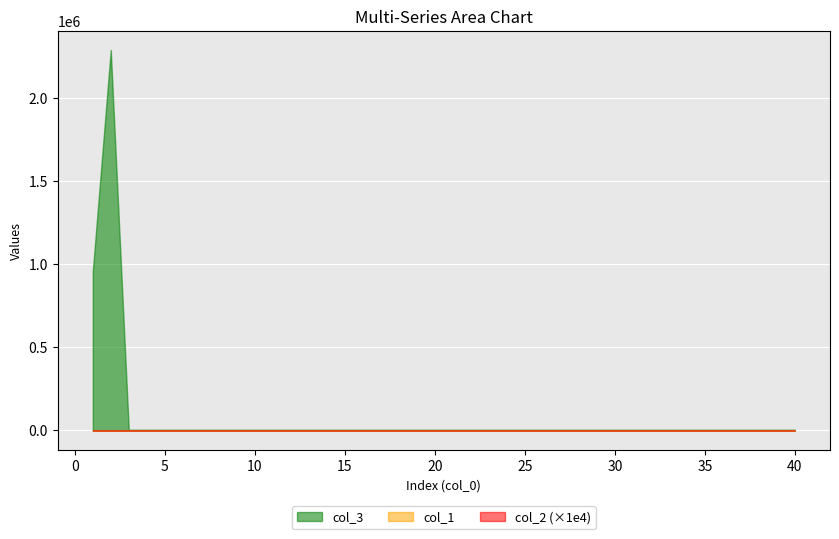

Reading left to right, what are all the values shown in this chart?

col_1: 1=94.7	2=95.9	3=95.5	4=96.1	5=96.4	6=96.6	7=96.8	8=96.9	9=97.0	10=97.0	11=97.1	12=97.2	13=97.2	14=97.2	15=97.2	16=97.3	17=97.2	18=97.3	19=97.4	20=97.4	21=97.4	22=97.5	23=97.4	24=97.5	25=97.4	26=97.4	27=97.5	28=97.5	29=97.5	30=97.5	31=97.5	32=97.6	33=97.5	34=97.5	35=97.5	36=97.5	37=97.5	38=97.5	39=97.6	40=97.6
col_2: 1=0.0	2=0.0	3=0.0	4=0.0	5=0.0	6=0.0	7=0.0	8=0.0	9=0.0	10=0.0	11=0.0	12=0.0	13=0.0	14=0.0	15=0.0	16=0.0	17=0.0	18=0.0	19=0.0	20=0.0	21=0.0	22=0.0	23=0.0	24=0.0	25=0.0	26=0.0	27=0.0	28=0.0	29=0.0	30=0.0	31=0.0	32=0.0	33=0.0	34=0.0	35=0.0	36=0.0	37=0.0	38=0.0	39=0.0	40=0.0
col_3: 1=955850.2	2=2289627.2	3=4693.7	4=4693.7	5=4693.7	6=4693.7	7=4693.7	8=4693.7	9=4693.7	10=4693.7	11=4693.7	12=4693.7	13=4693.7	14=4693.7	15=4693.7	16=4693.7	17=4693.7	18=4693.7	19=4693.7	20=4693.7	21=4693.7	22=4693.7	23=4693.7	24=4693.7	25=4693.7	26=4693.7	27=4693.7	28=4693.7	29=4693.7	30=4693.7	31=4693.7	32=4693.7	33=4693.7	34=4693.7	35=4693.7	36=4693.7	37=4693.7	38=4693.7	39=4693.7	40=4693.7